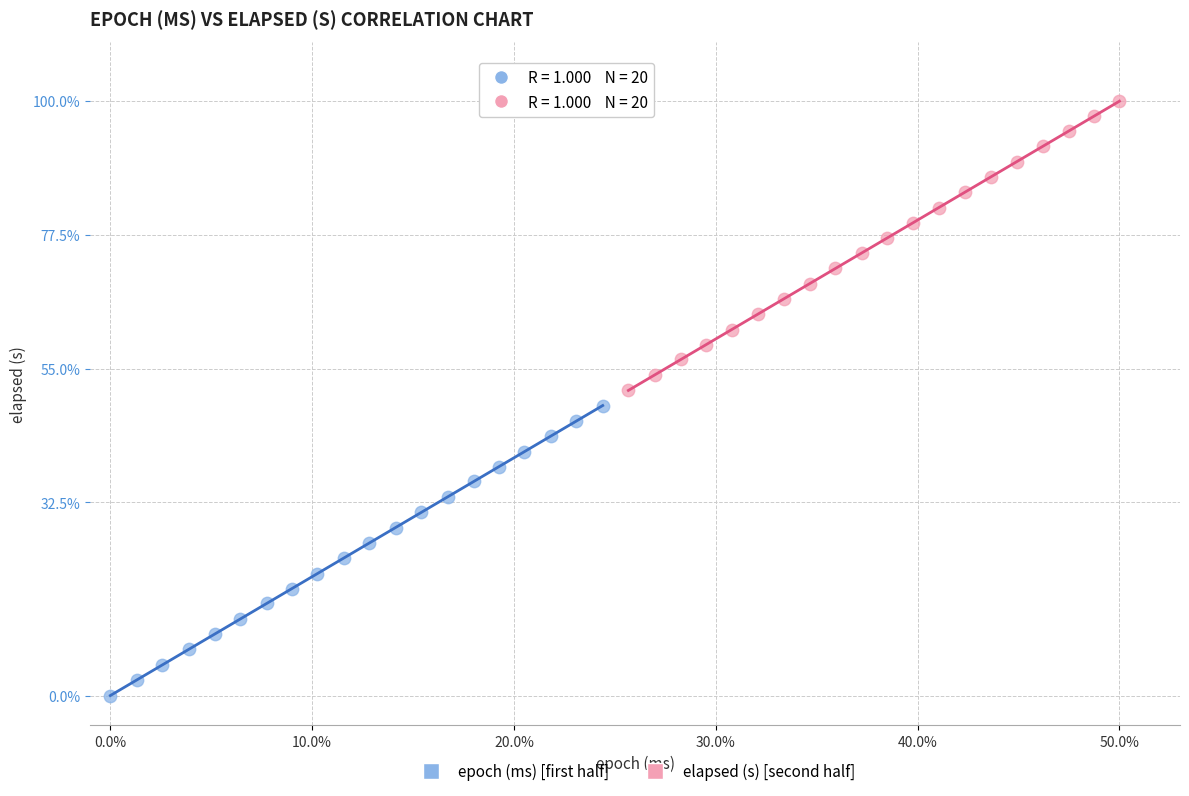

Which series contains the lowest Y value?

epoch (ms) [first half]